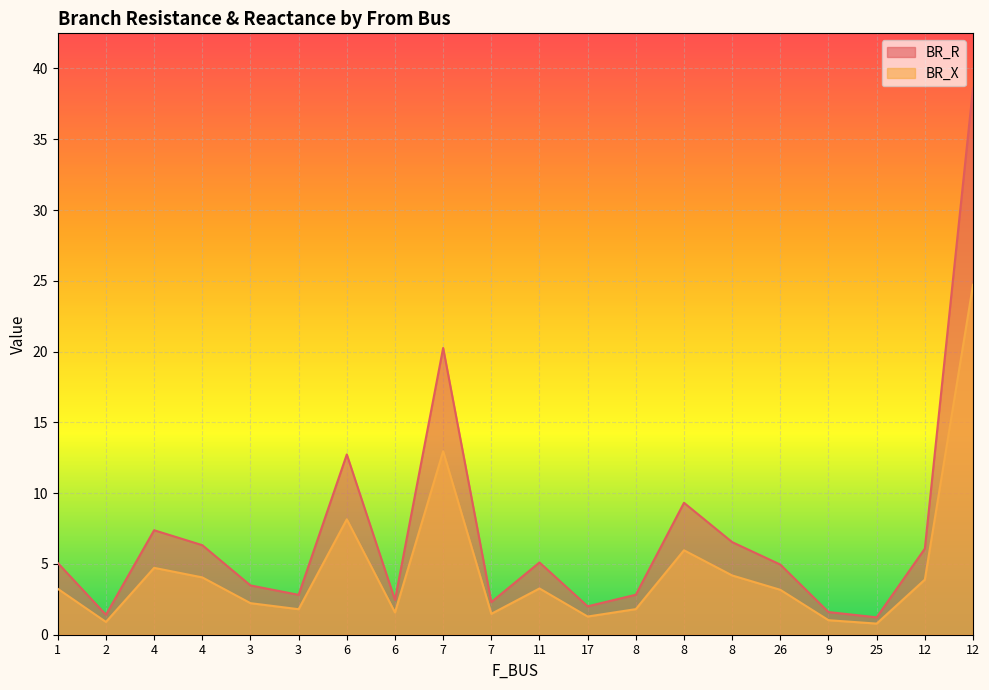

At which label is BR_R closest to 19?

7